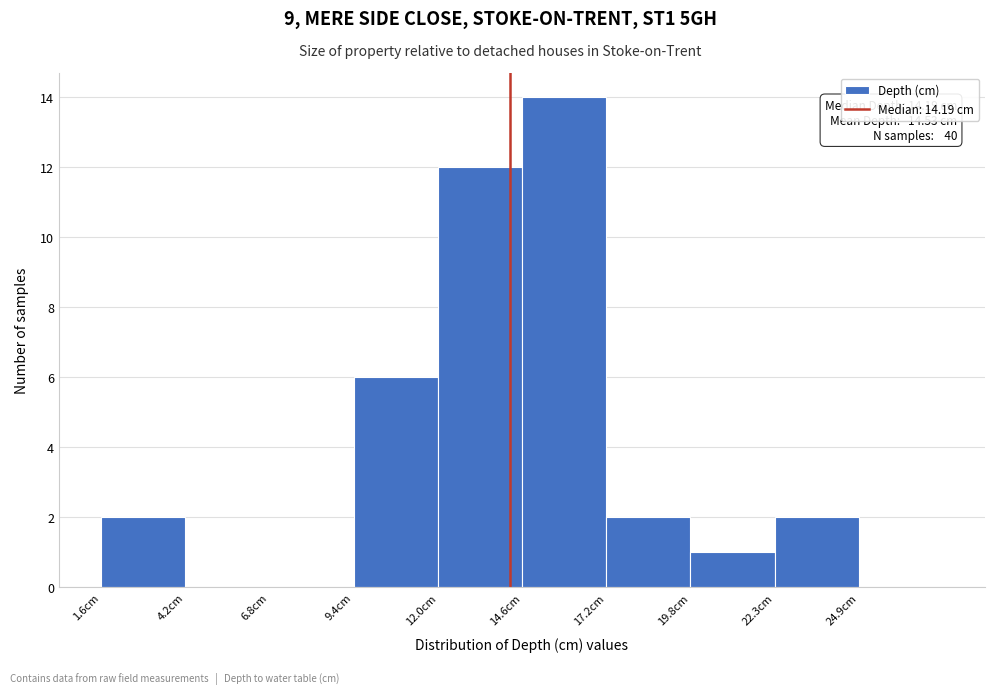

Which range on the x-axis has the tallest bar?

14.5 to 17.0